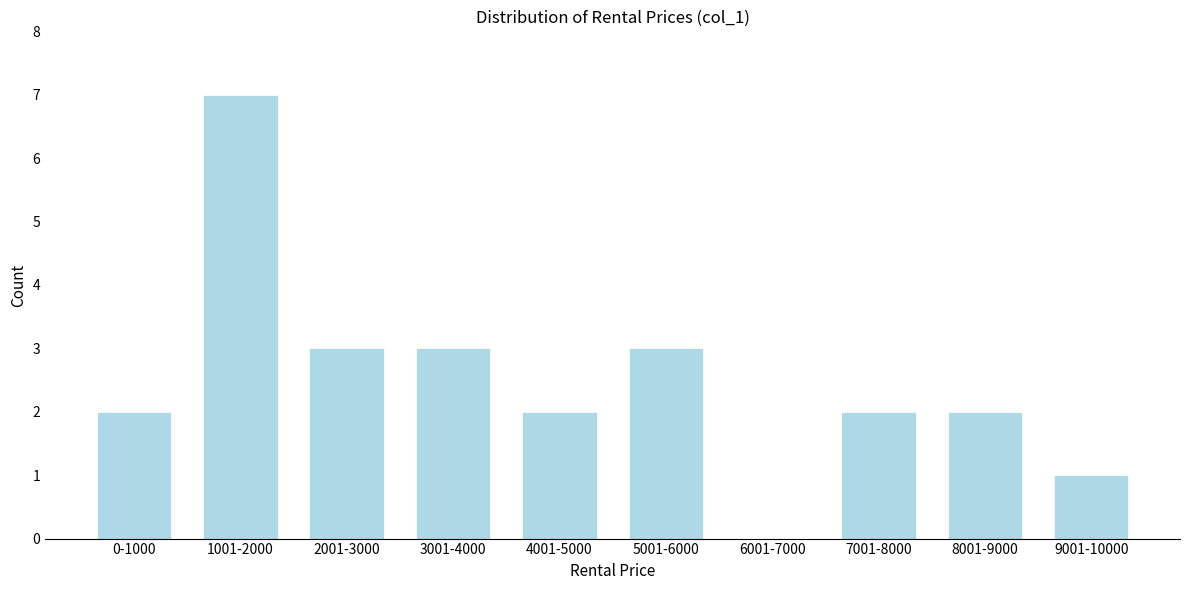

Reading left to right, what are all the values shown in this chart?

0-1000=2	1001-2000=7	2001-3000=3	3001-4000=3	4001-5000=2	5001-6000=3	6001-7000=0	7001-8000=2	8001-9000=2	9001-10000=1